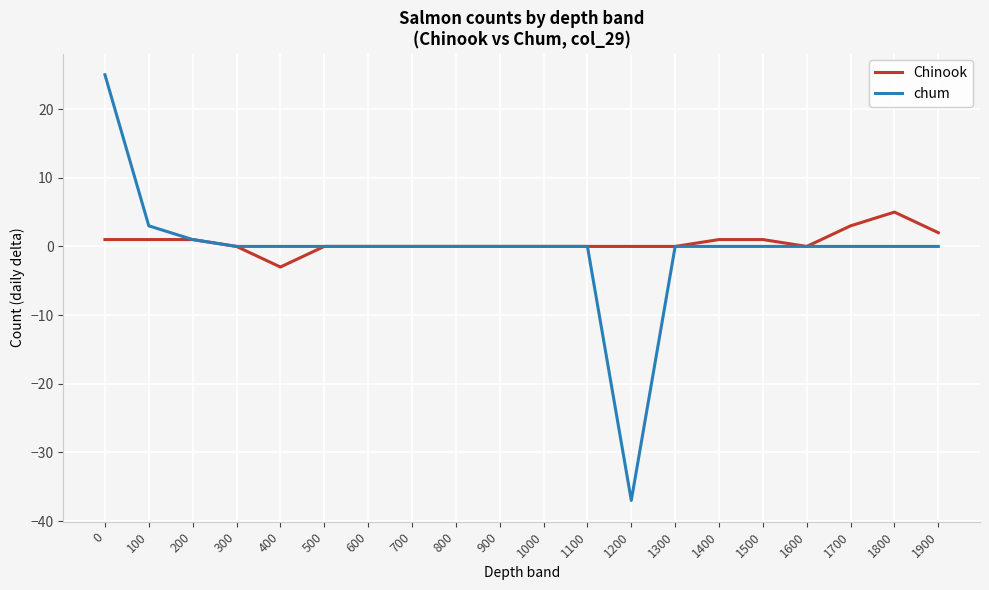

What are all the series names shown in the legend?

Chinook, chum